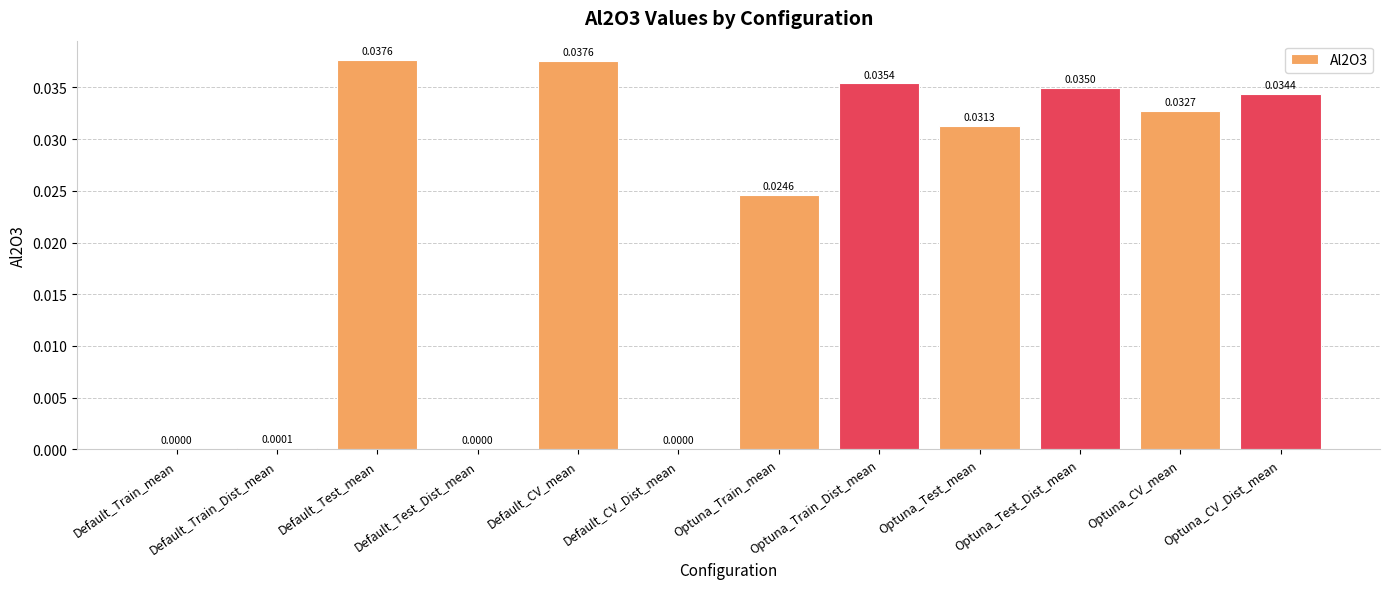

List the labels in order of value, smallest first.

Default_Train_mean, Default_CV_Dist_mean, Default_Test_Dist_mean, Default_Train_Dist_mean, Optuna_Train_mean, Optuna_Test_mean, Optuna_CV_mean, Optuna_CV_Dist_mean, Optuna_Test_Dist_mean, Optuna_Train_Dist_mean, Default_CV_mean, Default_Test_mean